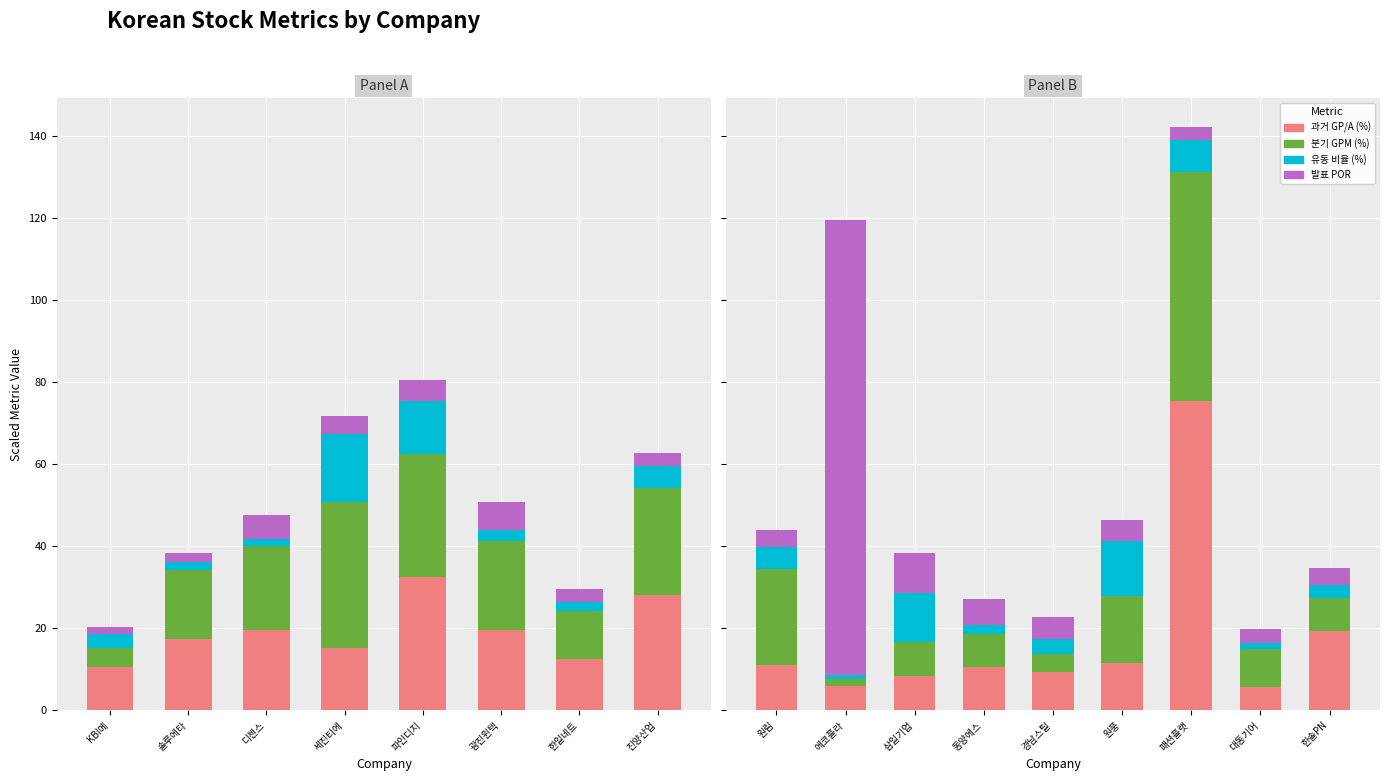

How many bars are there in each group?

4